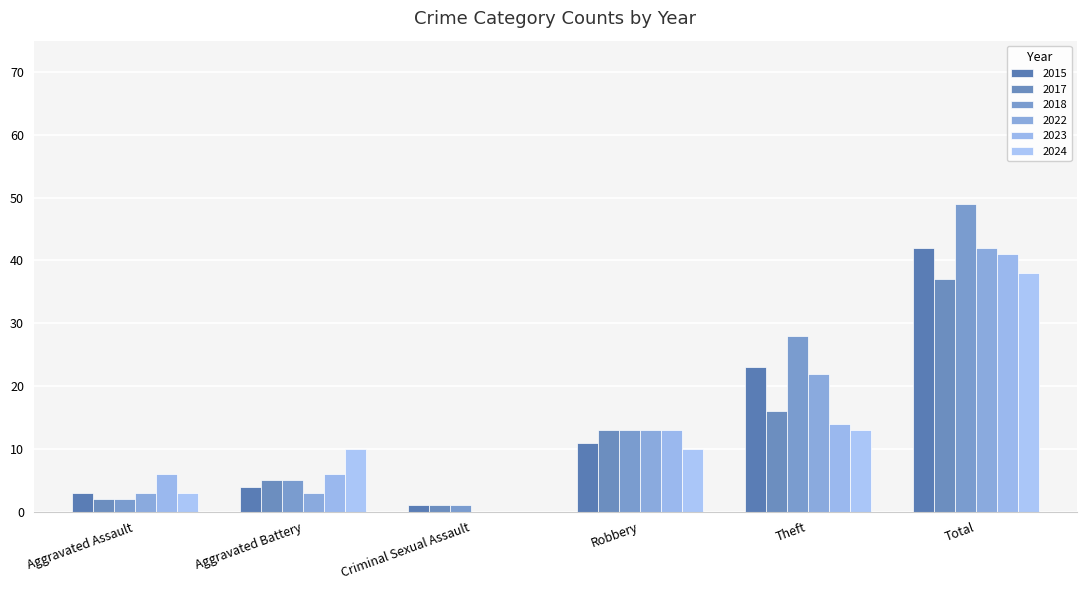

The value of 2017 at Theft is 4. True or false?

False